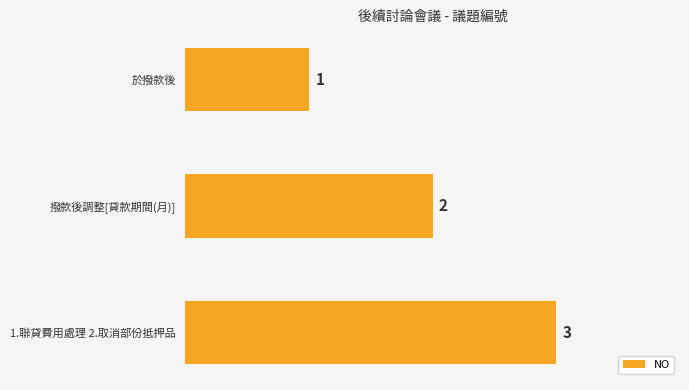

True or false: the data shows 3 at 撥款後調整[貸款期間(月)].

False